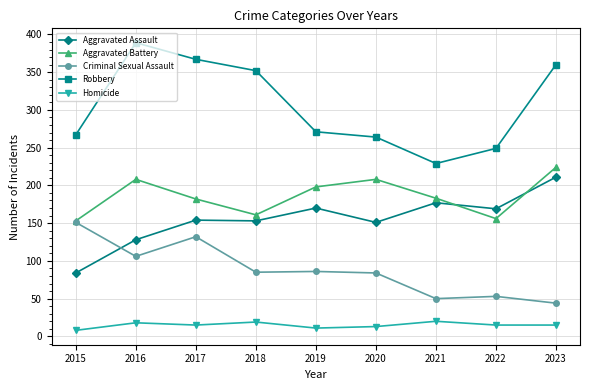

Count the number of categories in the chart.

9